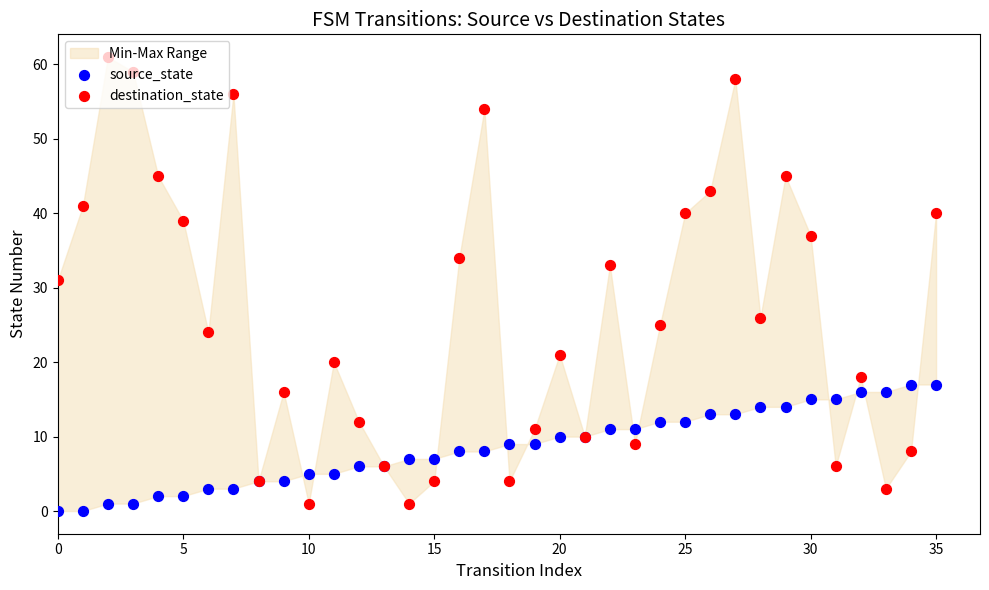

Which series contains the highest Y value?

destination_state